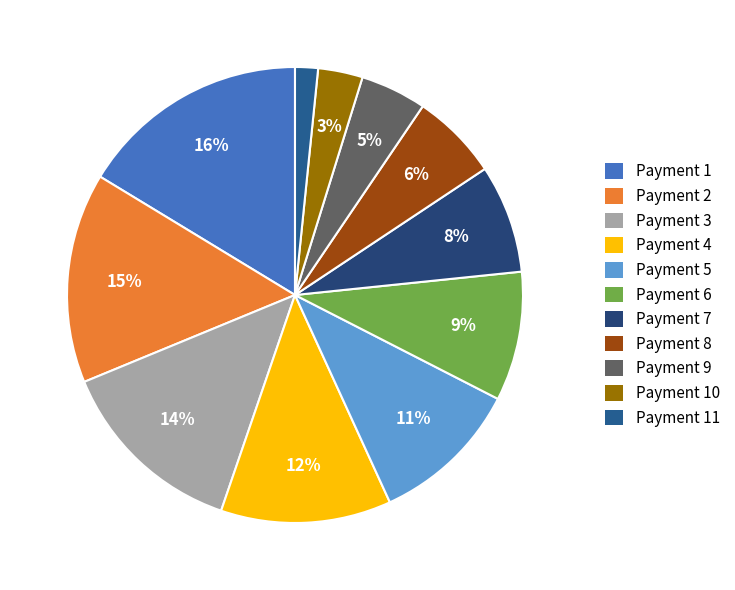

Count the number of slices in the pie.

11